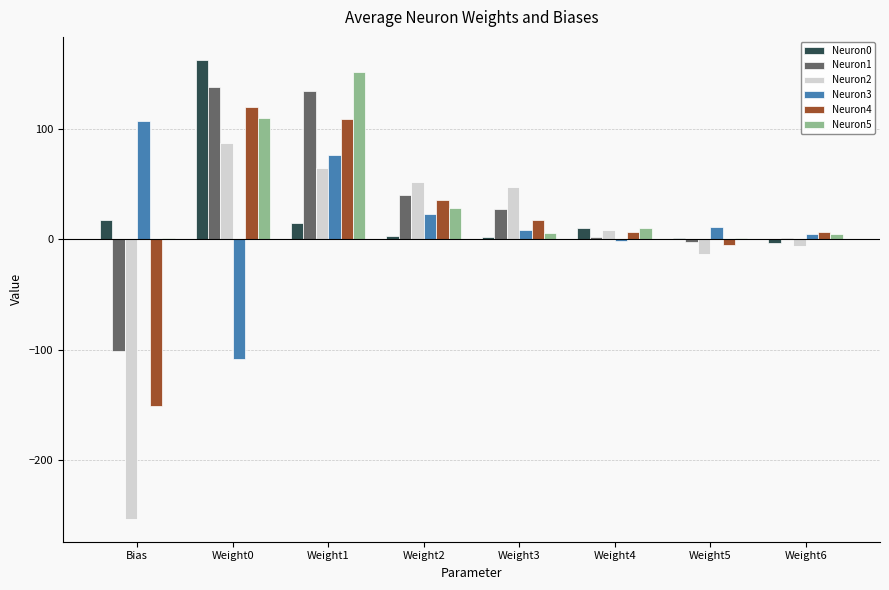

At which label is Neuron4 closest to -15?

Weight5